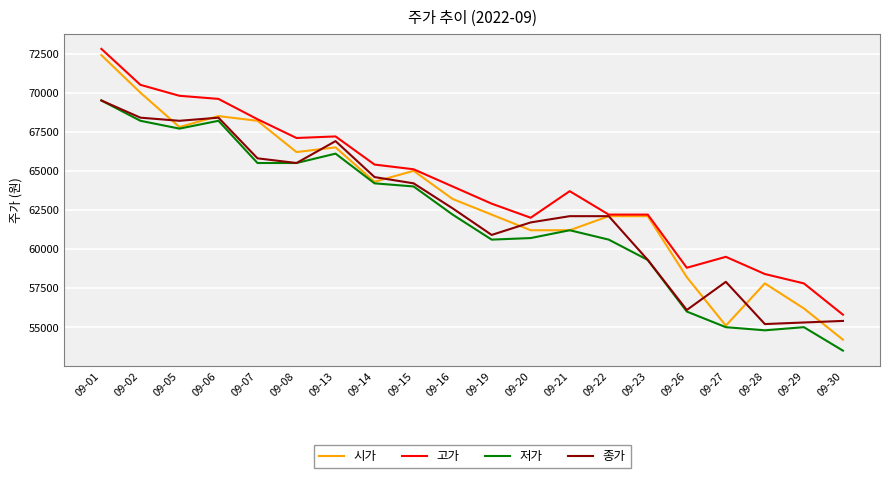

What is the minimum value shown in the chart?

53500